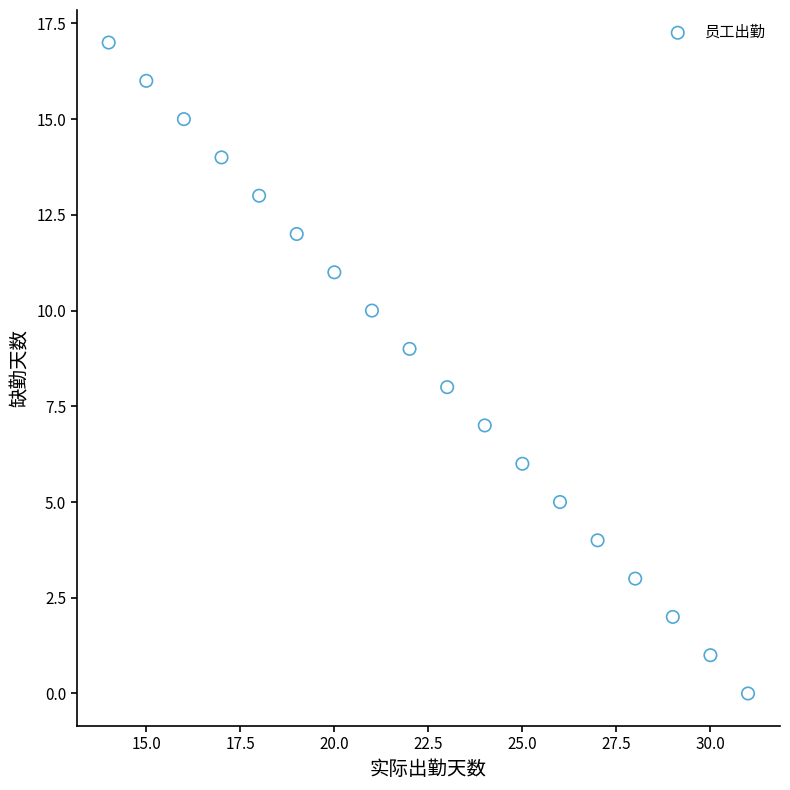

What is the range of Y values (max minus min)?

17